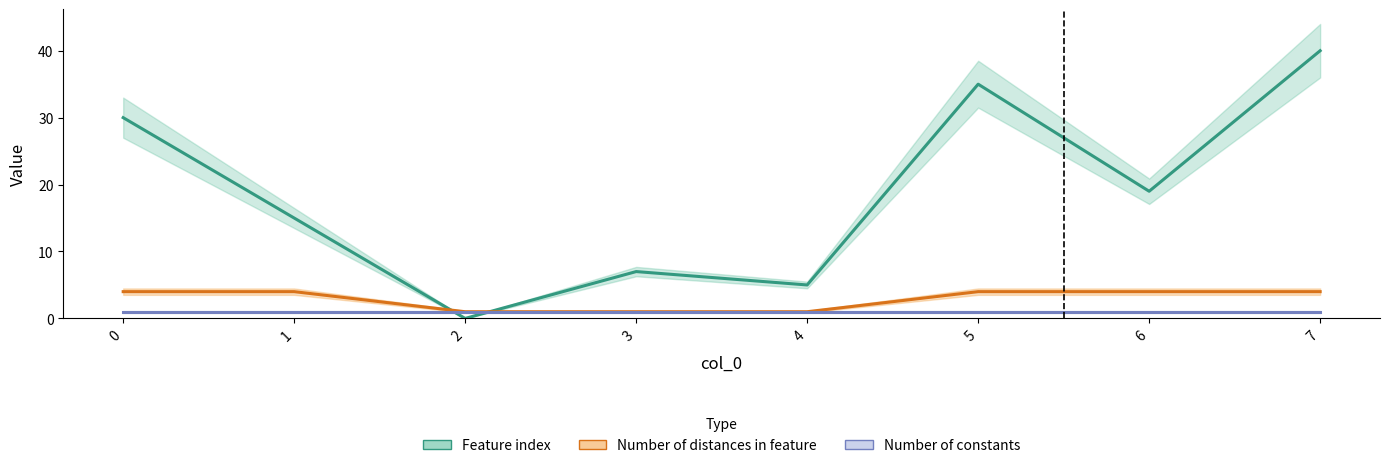

The Number of distances in feature series shows 7 at 5. True or false?

False